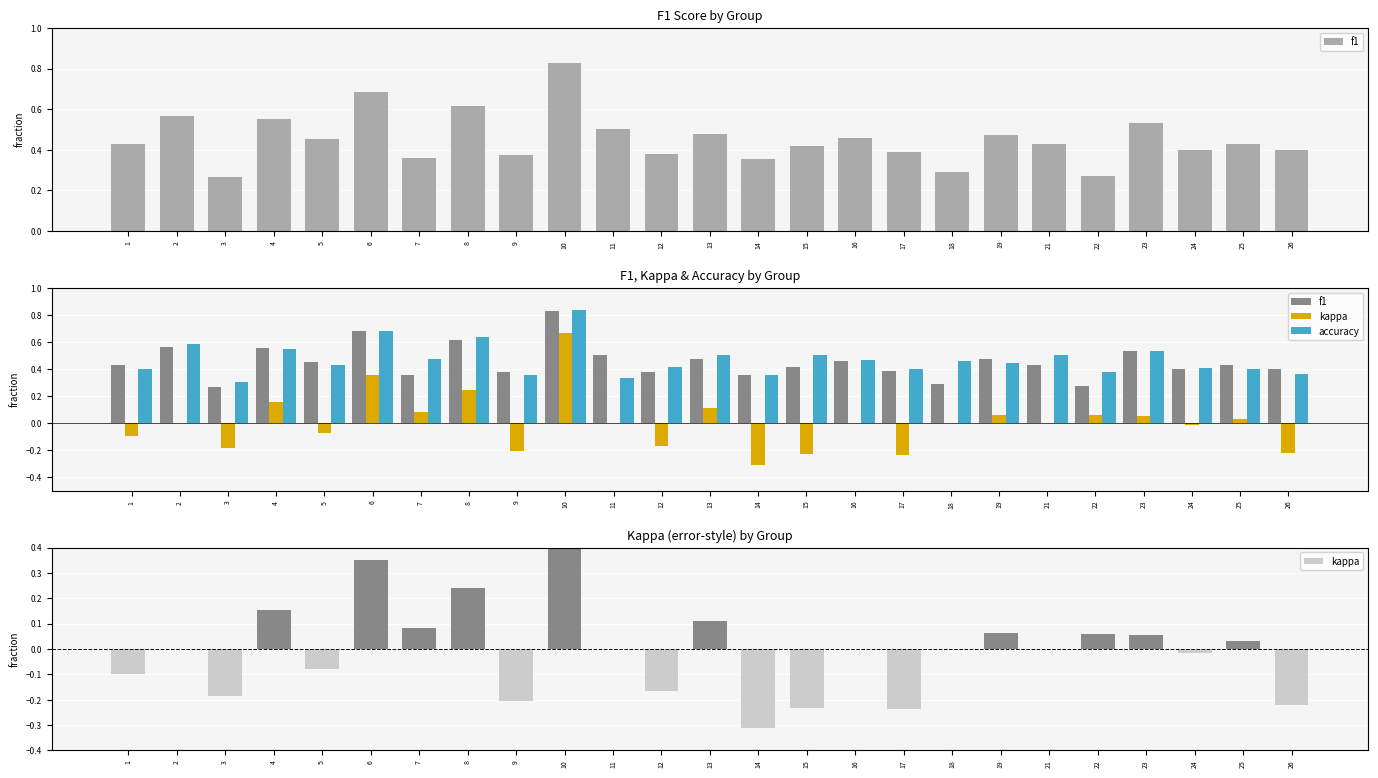

What value does the kappa series have at 13?

0.1